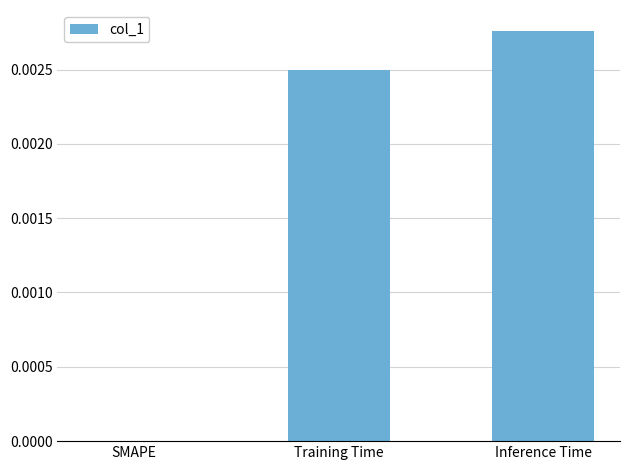

Are the bars horizontal?

No